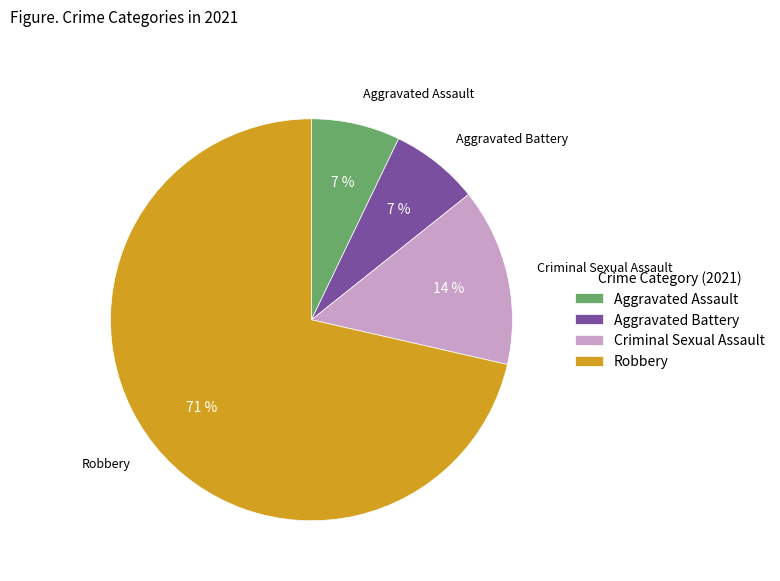

Combined, do Aggravated Assault and Aggravated Battery account for over 50%?

No